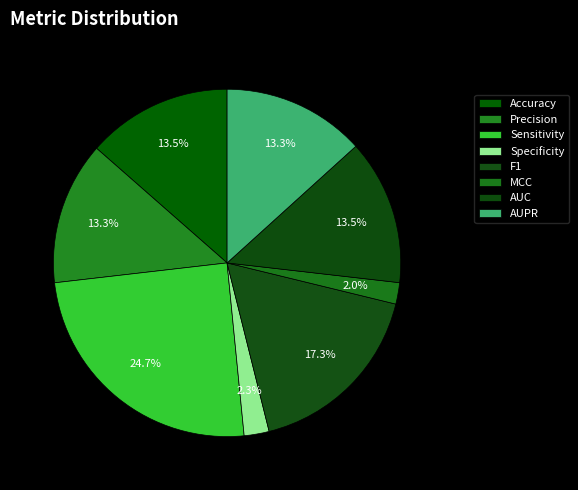

Does Specificity account for over 50% of the chart?

No